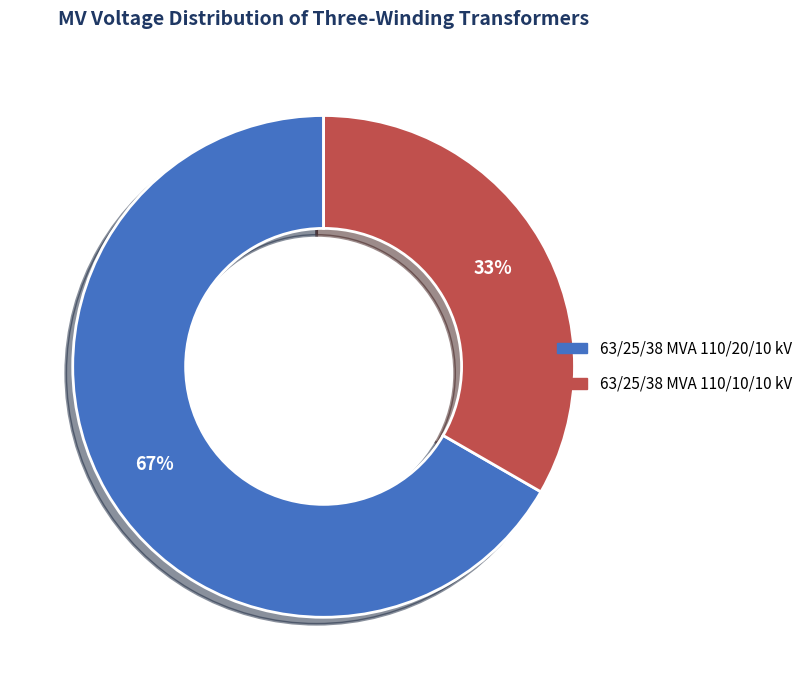

What is the largest slice in the pie chart?

63/25/38 MVA 110/20/10 kV